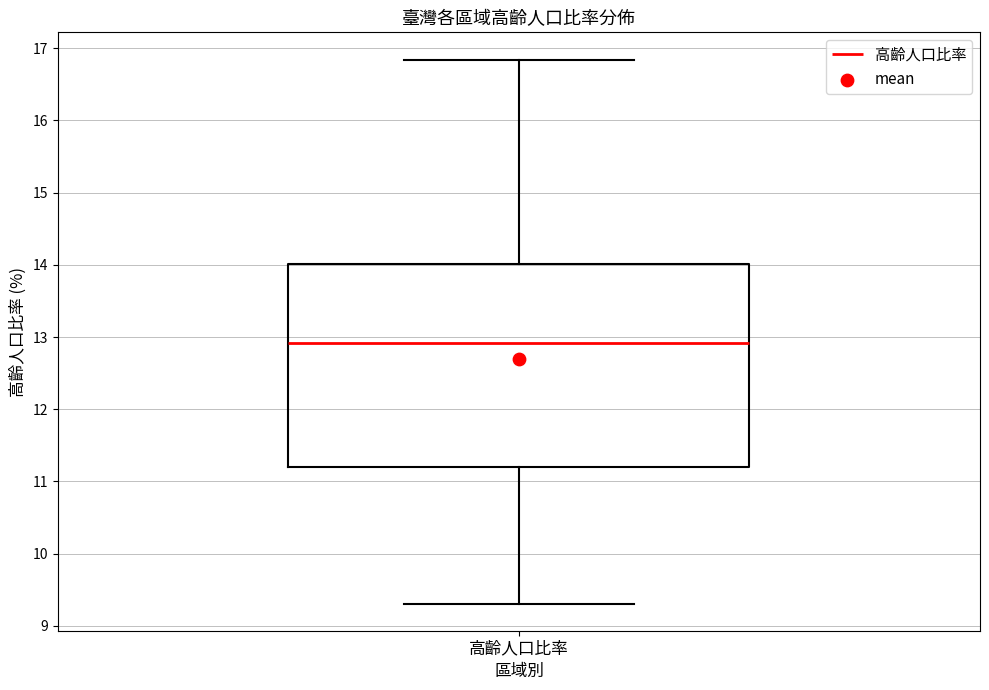

Transcribe this box plot: give where the median line is, the range the box spans, and where the two whiskers end, as read against the y-axis. The values are not printed on the chart, so give them approximately, as read against the axis.

median 12.9, box 11.2 to 14.0, whiskers 9.3 to 16.8